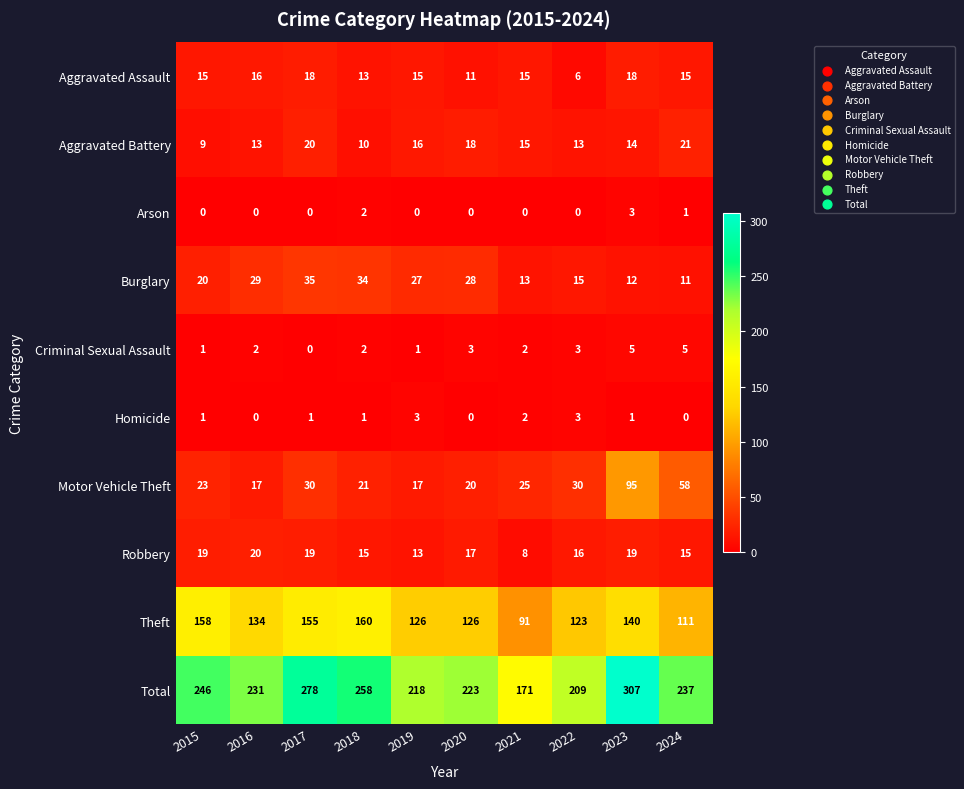

Which series has the largest range (max minus min)?

Total